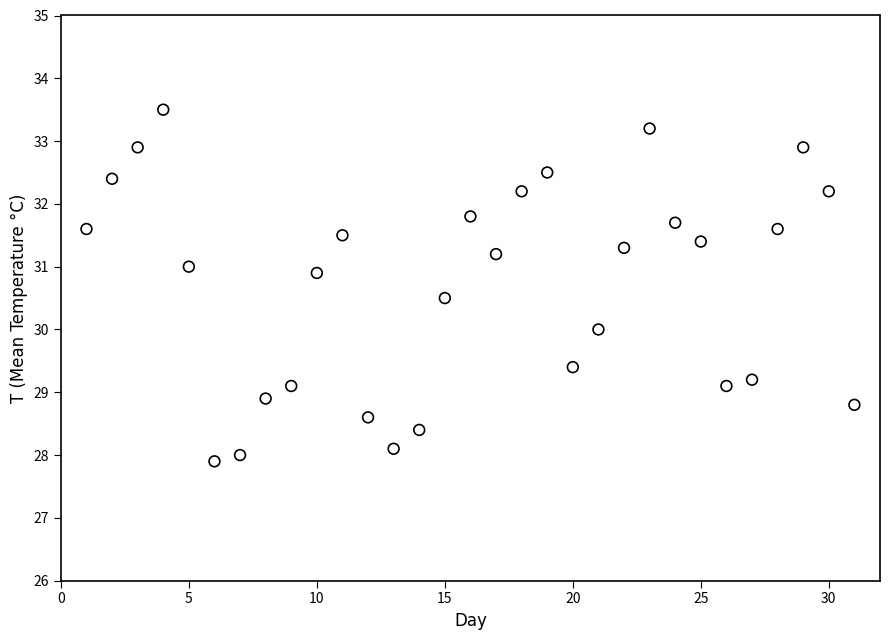

What is the range of Y values (max minus min)?

5.6